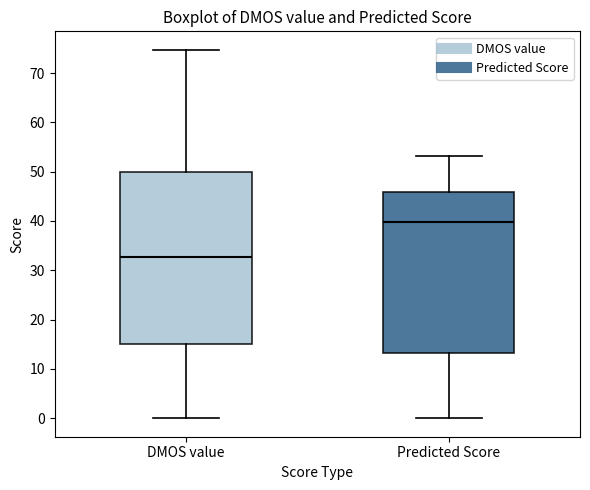

Which box's median line is the highest?

Predicted Score